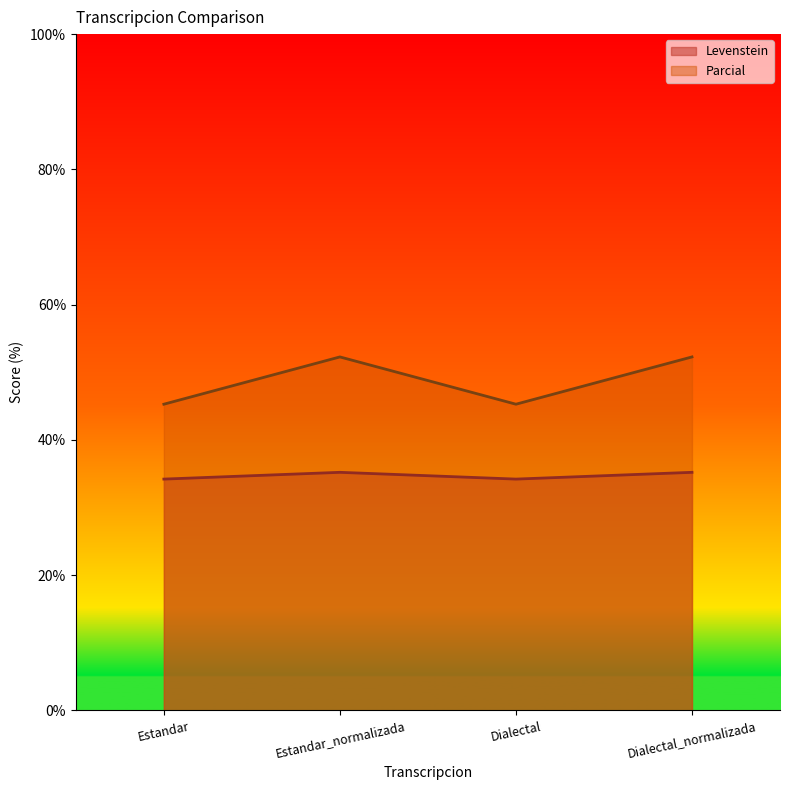

Reading left to right, what are all the values shown in this chart?

Levenstein: Estandar=34.2	Estandar_normalizada=35.2	Dialectal=34.2	Dialectal_normalizada=35.2
Parcial: Estandar=45.3	Estandar_normalizada=52.3	Dialectal=45.3	Dialectal_normalizada=52.3